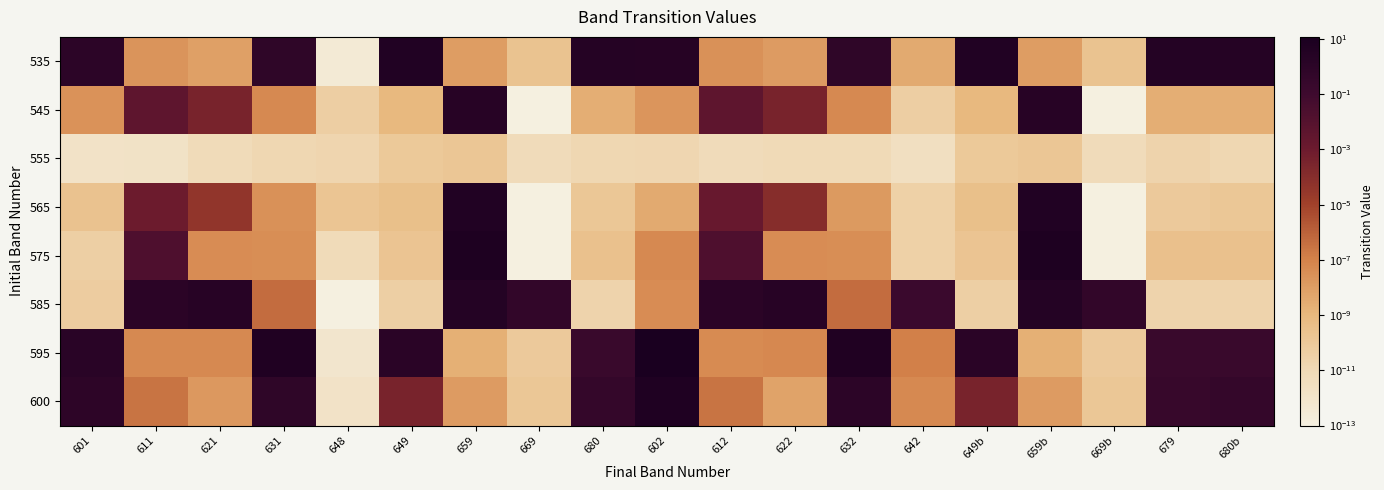

At 648, list the series in order from smallest to largest.

585, 535, 595, 600, 575, 555, 545, 565